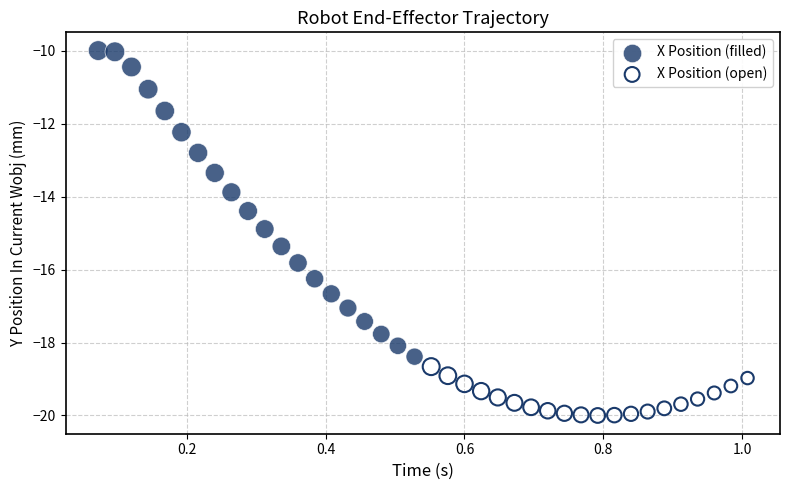

Which series has the widest spread of Y values?

X Position (filled)